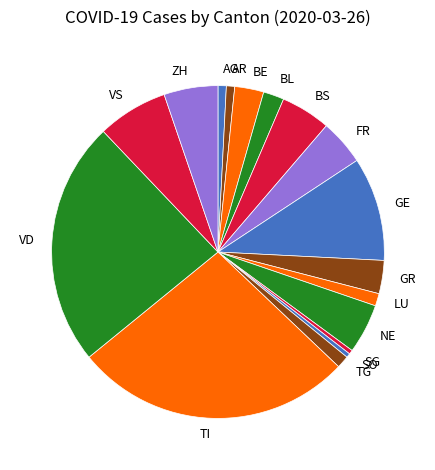

Between VD and LU, which is larger?

VD